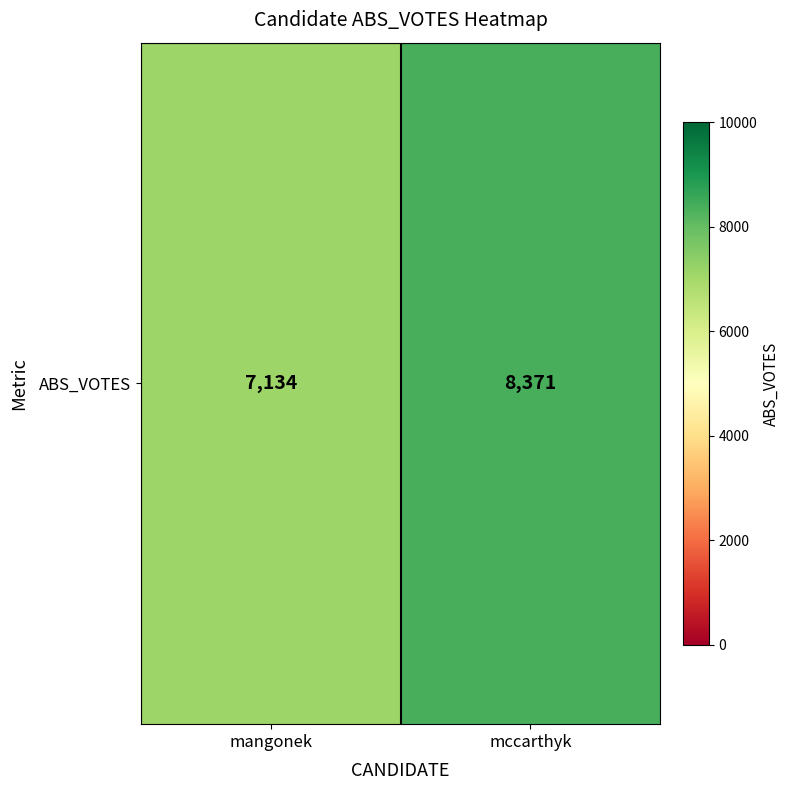

What is the average value?

7752